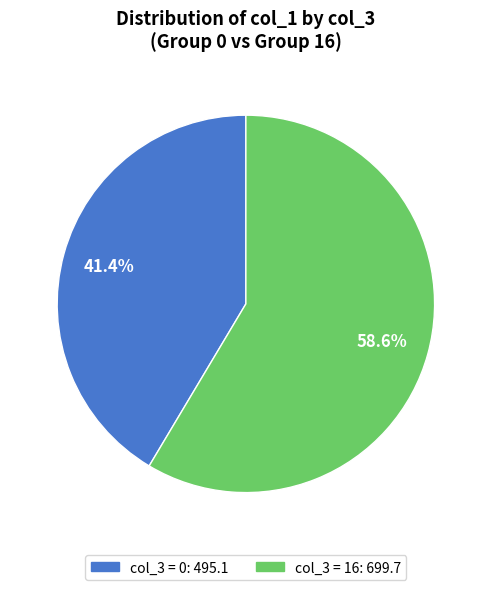

Does any single category account for the majority?

Yes